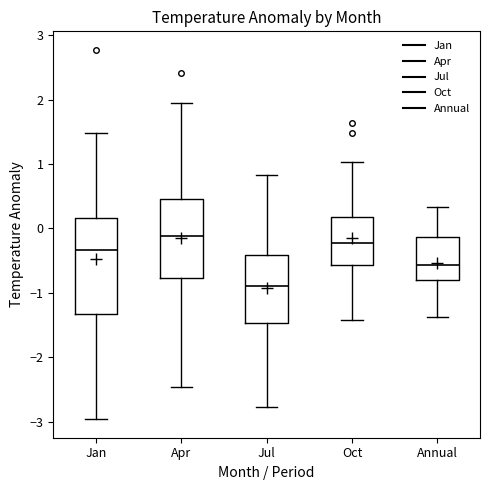

Where is the lower edge of the box for Apr on the y-axis? The values are not printed on the chart, so give them approximately, as read against the axis.

-0.8